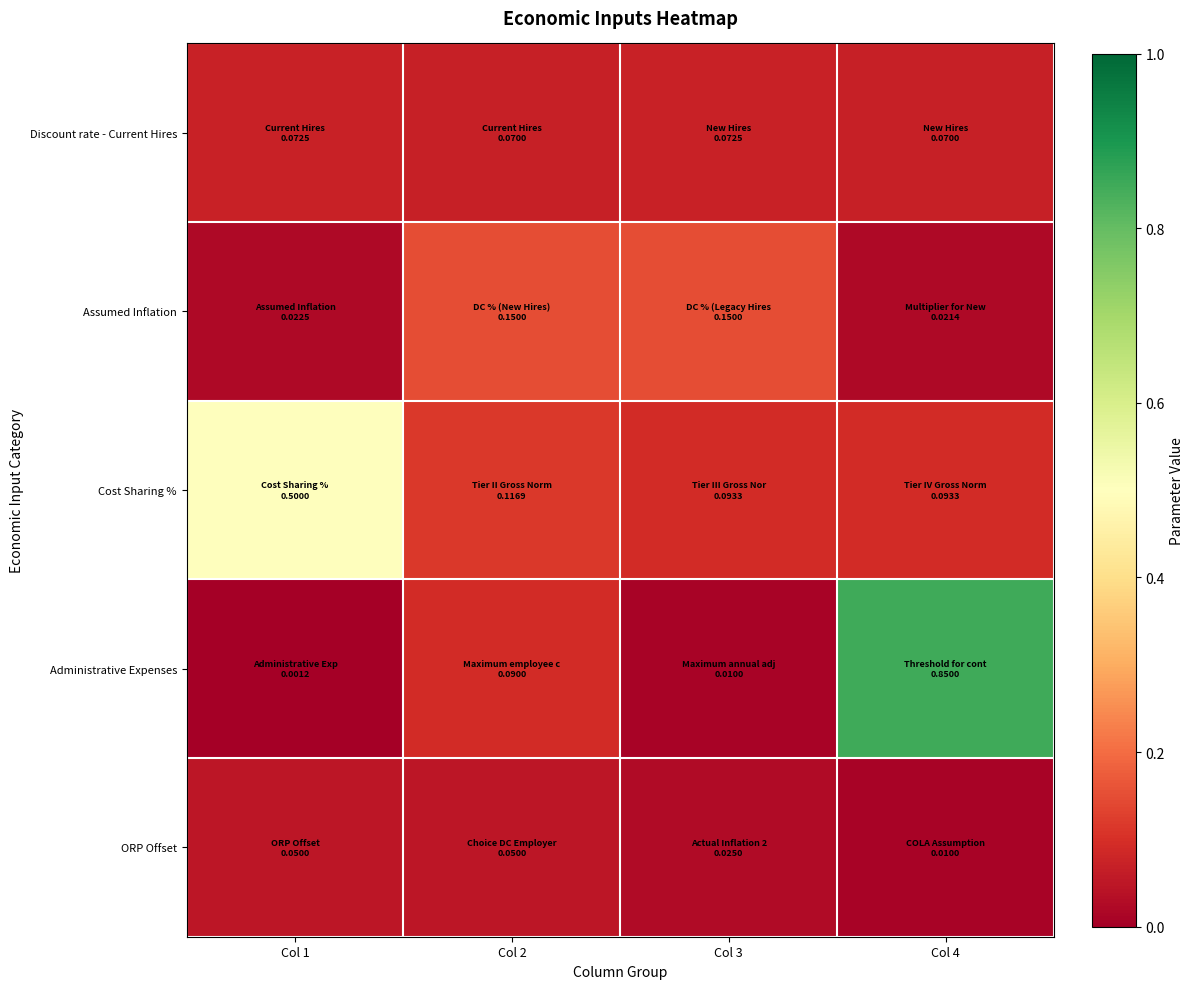

Rank the series at Col 3 from lowest to highest value.

Administrative Expenses, ORP Offset, Discount rate - Current Hires, Cost Sharing %, Assumed Inflation